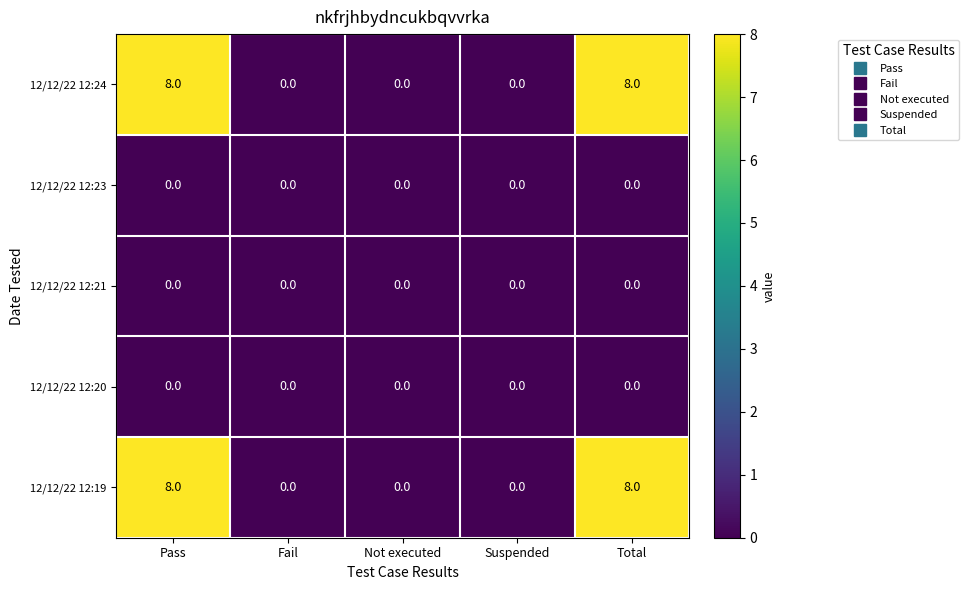

What is the total value across all series at Pass?

16